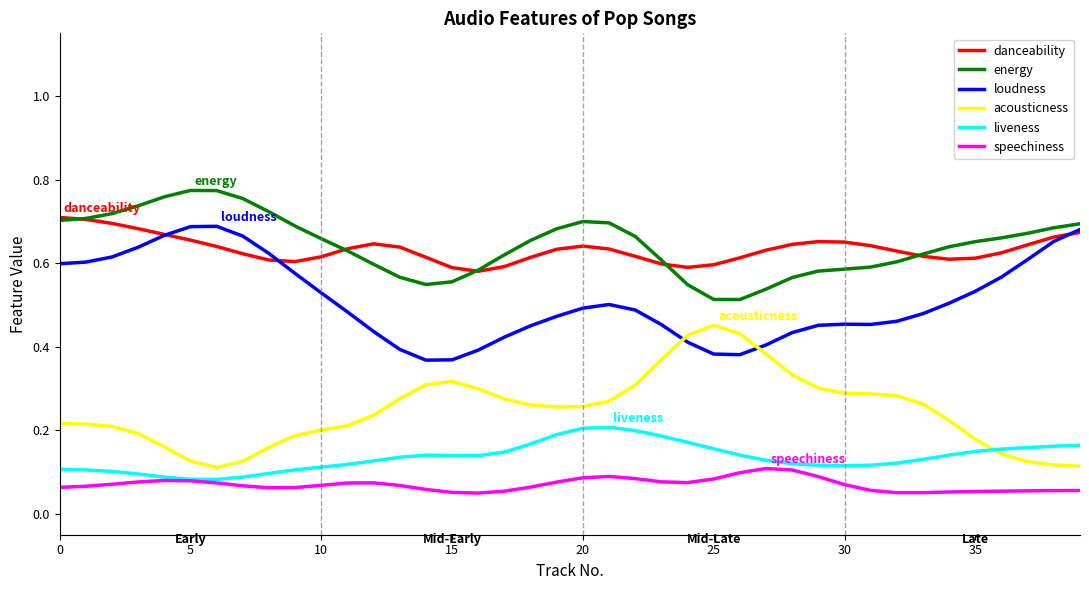

True or false: danceability and speechiness cross at least once.

False